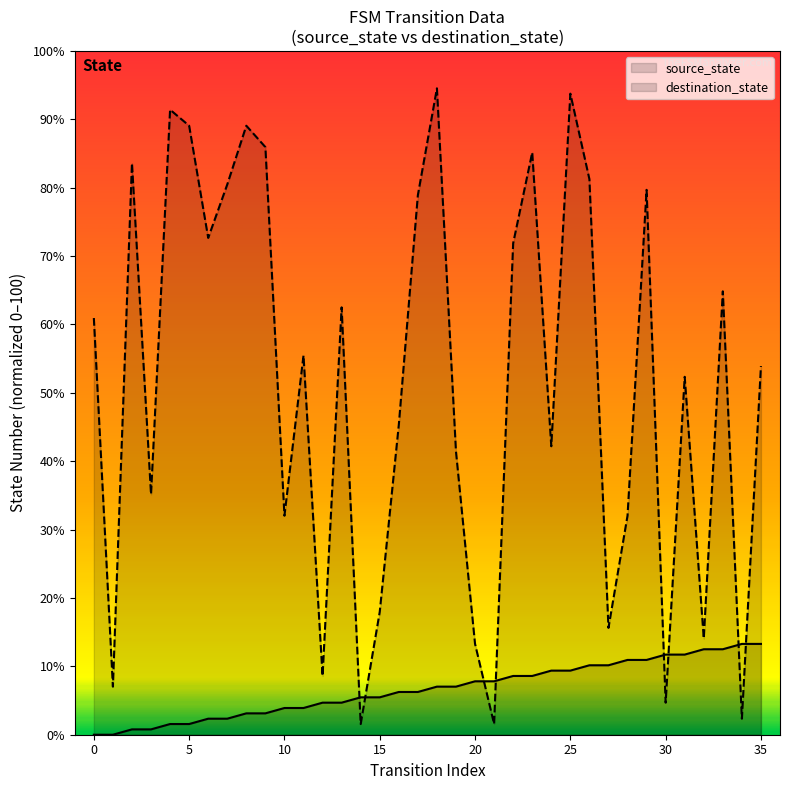

True or false: destination_state and source_state intersect in this chart.

True